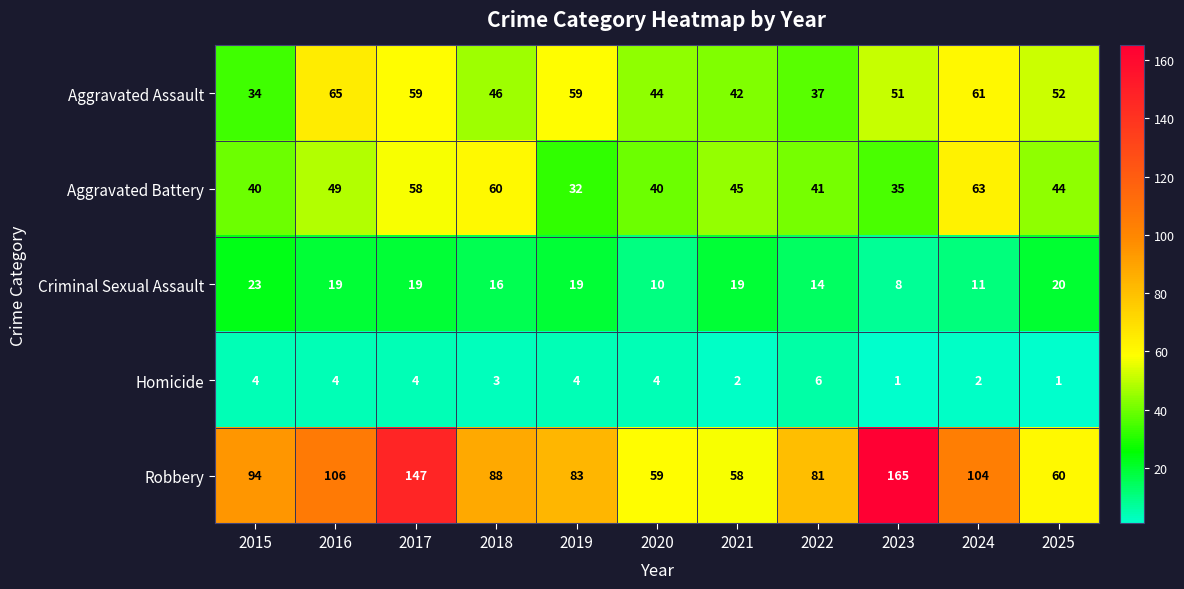

What is the maximum value for Criminal Sexual Assault?

23